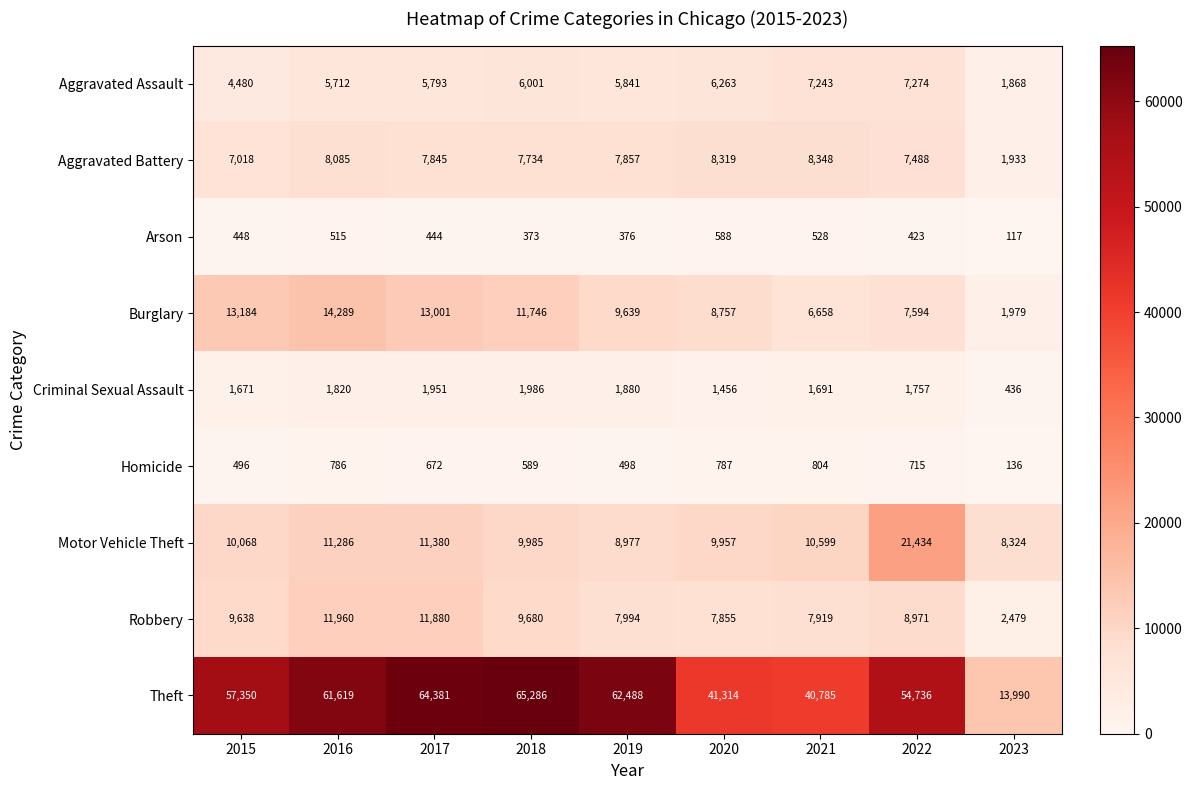

At 2015, list the series in order from smallest to largest.

Arson, Homicide, Criminal Sexual Assault, Aggravated Assault, Aggravated Battery, Robbery, Motor Vehicle Theft, Burglary, Theft